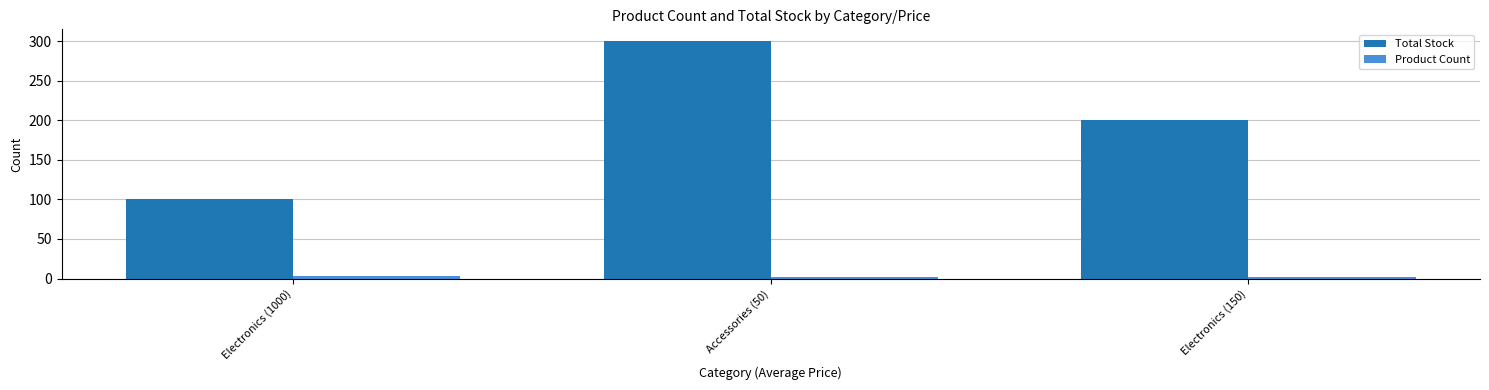

Which series changed the most between Accessories (50) and Electronics (150)?

Total Stock